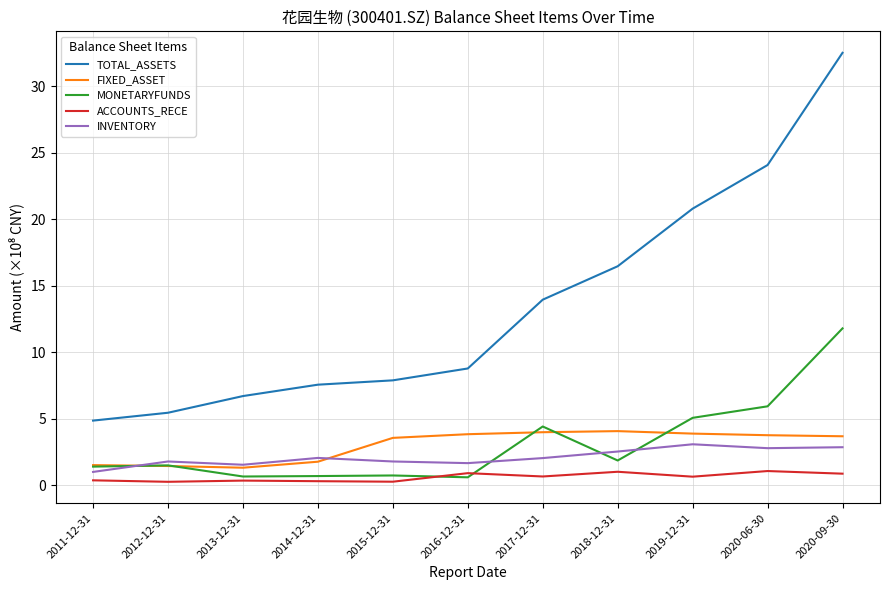

Which series has the largest range (max minus min)?

TOTAL_ASSETS